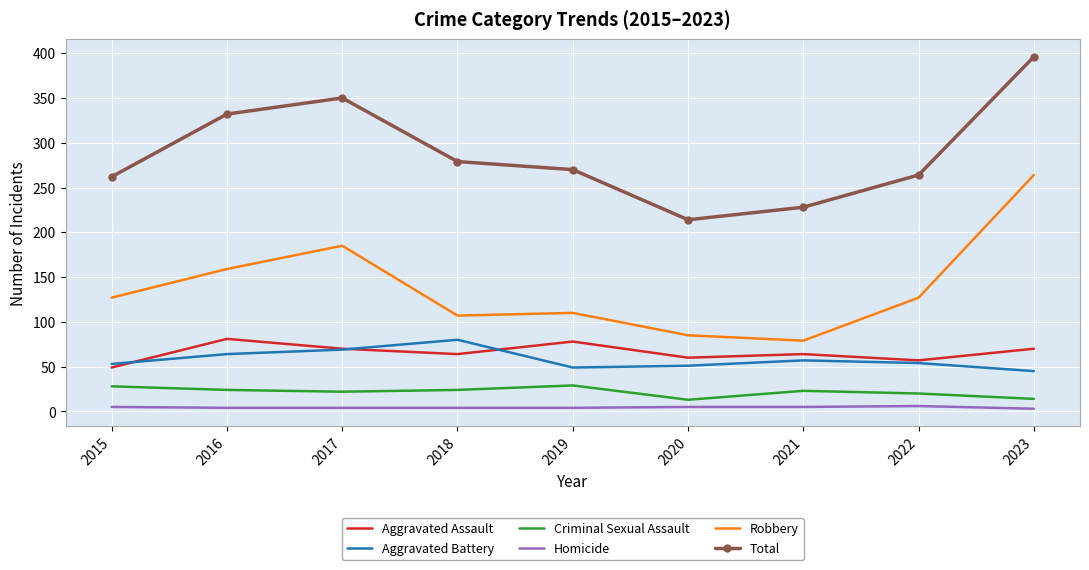

Which series has the largest total across all categories?

Total